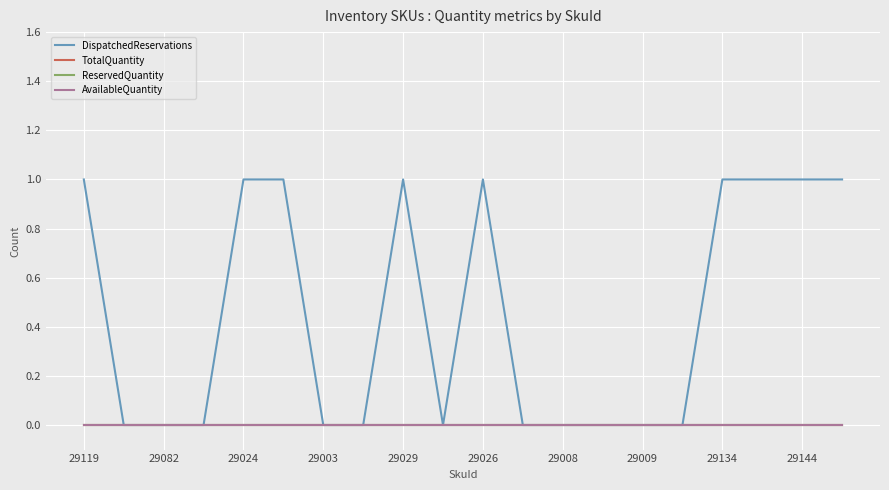

Reading right to left, extract all data points from this chart.

DispatchedReservations: 1	1	1	1	0	0	0	0	0	1	0	1	0	0	1	1	0	0	0	1
TotalQuantity: 0	0	0	0	0	0	0	0	0	0	0	0	0	0	0	0	0	0	0	0
ReservedQuantity: 0	0	0	0	0	0	0	0	0	0	0	0	0	0	0	0	0	0	0	0
AvailableQuantity: 0	0	0	0	0	0	0	0	0	0	0	0	0	0	0	0	0	0	0	0